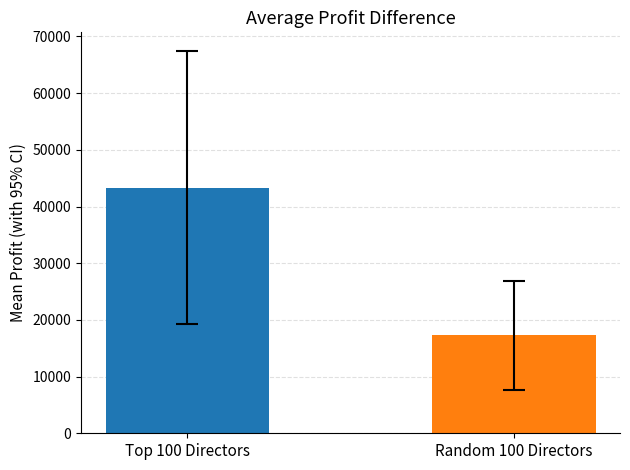

What is the smallest value displayed?

17325.0